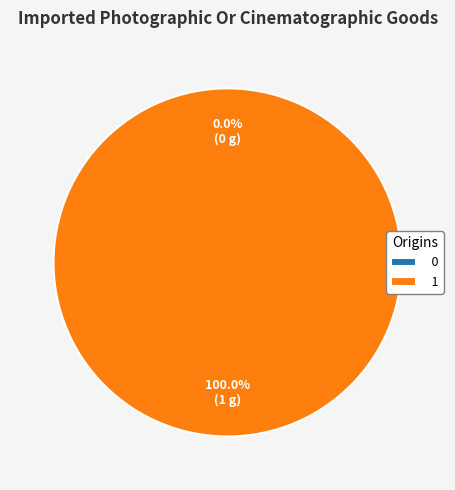

What percentage do 0 and 1 together represent?

100.0%